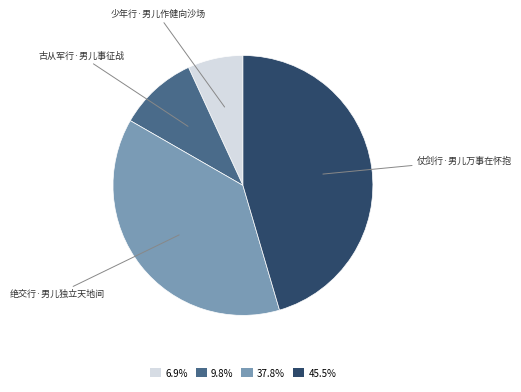

How many segments does this pie chart have?

4